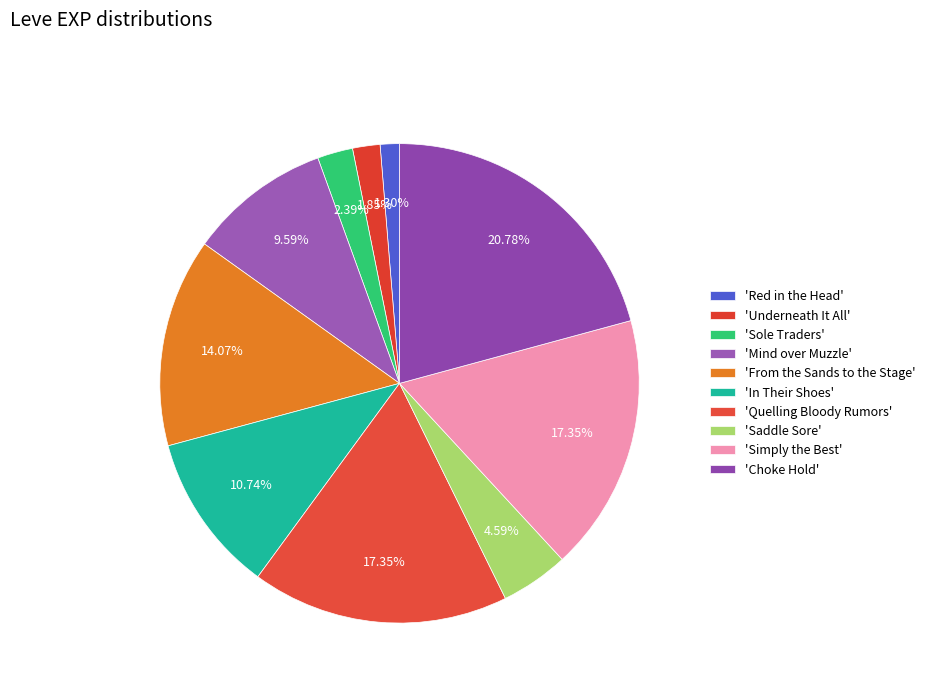

What is the largest slice in the pie chart?

Choke Hold